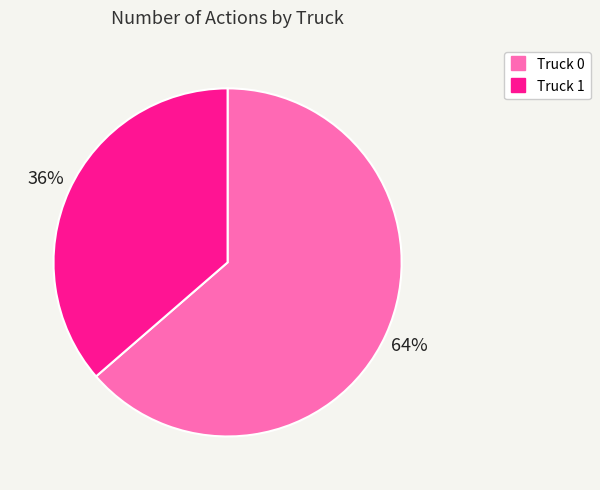

Which category has the biggest portion of the pie?

Truck 0